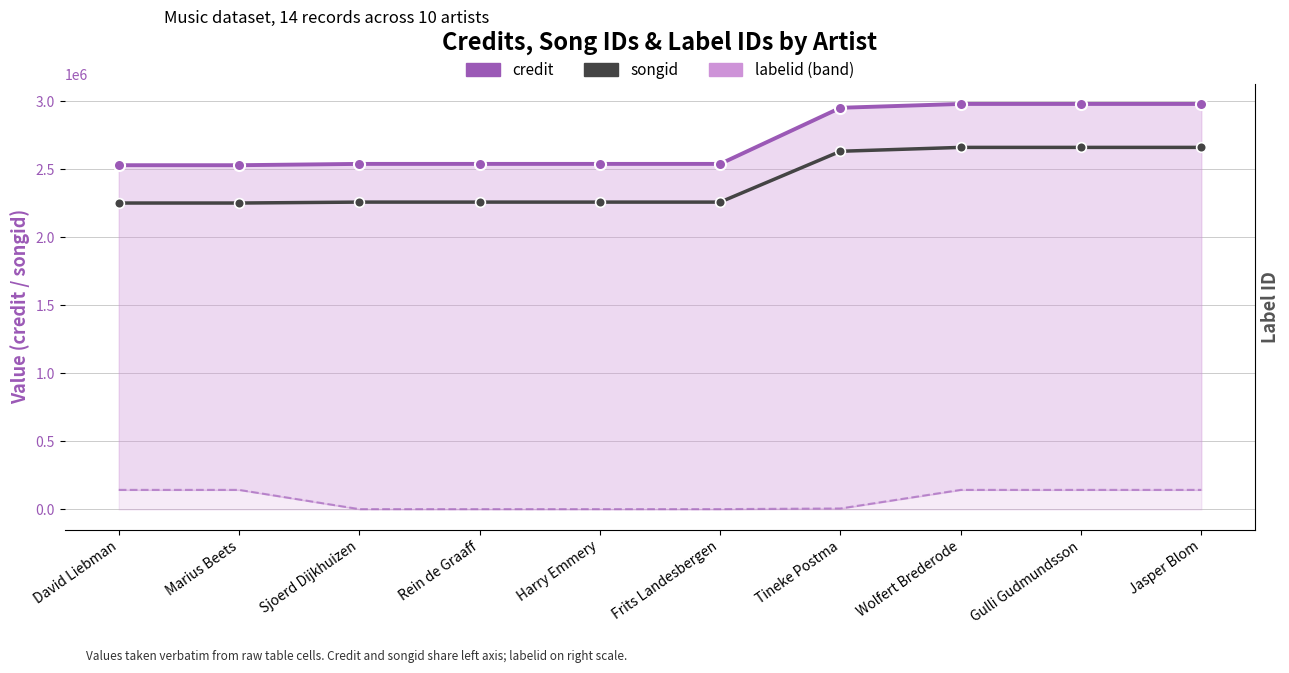

Rank the categories by songid value from highest to lowest.

Wolfert Brederode, Gulli Gudmundsson, Jasper Blom, Tineke Postma, Sjoerd Dijkhuizen, Rein de Graaff, Harry Emmery, Frits Landesbergen, David Liebman, Marius Beets